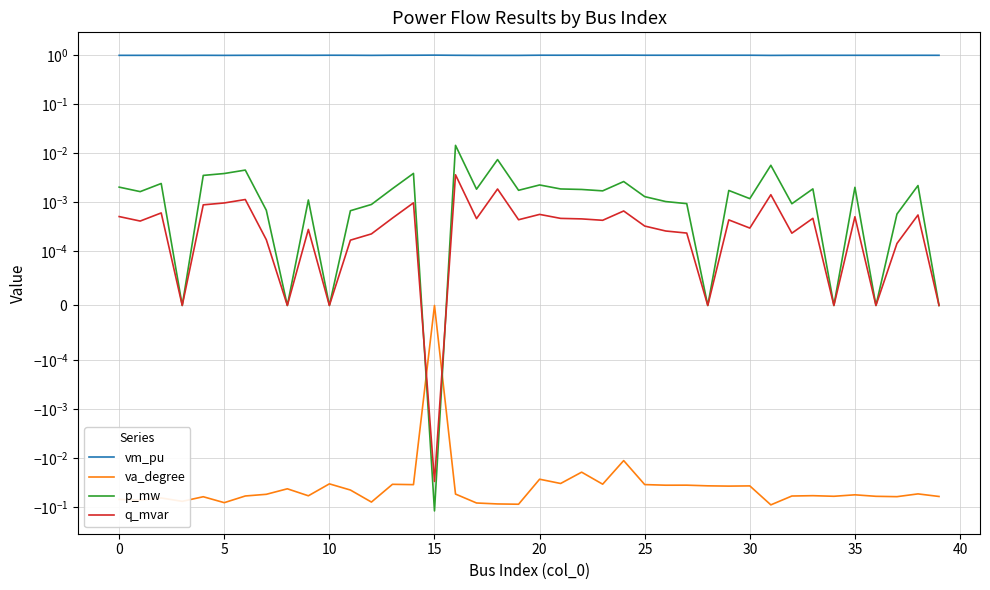

How many values in p_mw are below zero?

1